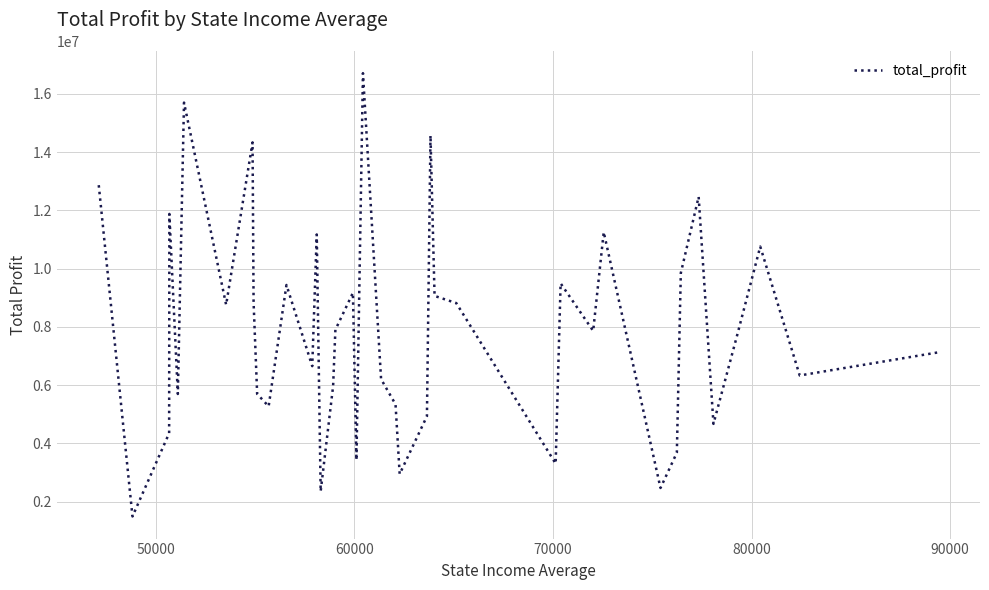

What is the smallest value displayed?

1487918.0